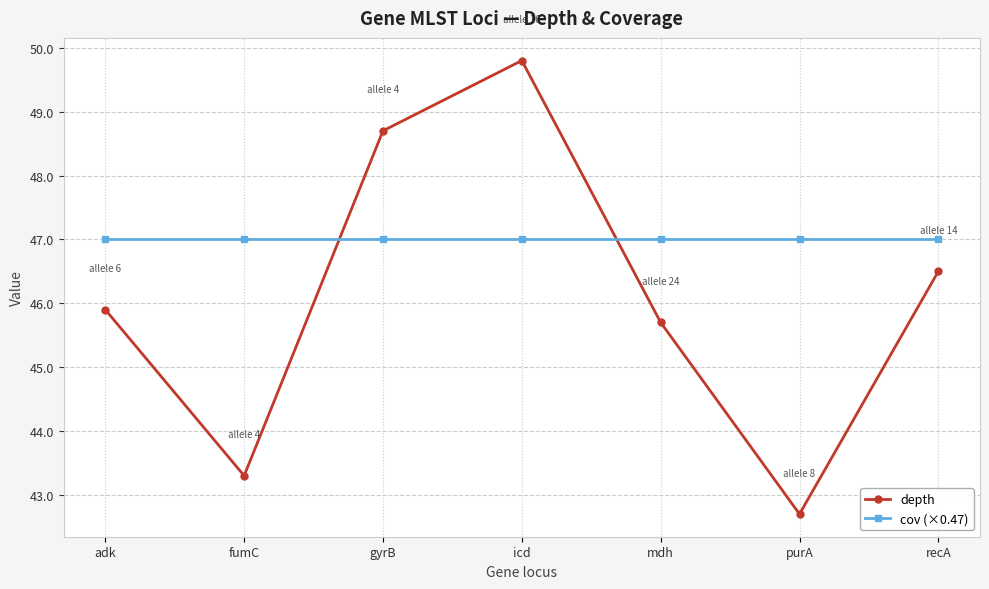

Is it true that cov (×0.47) equals 23.2 at mdh?

False